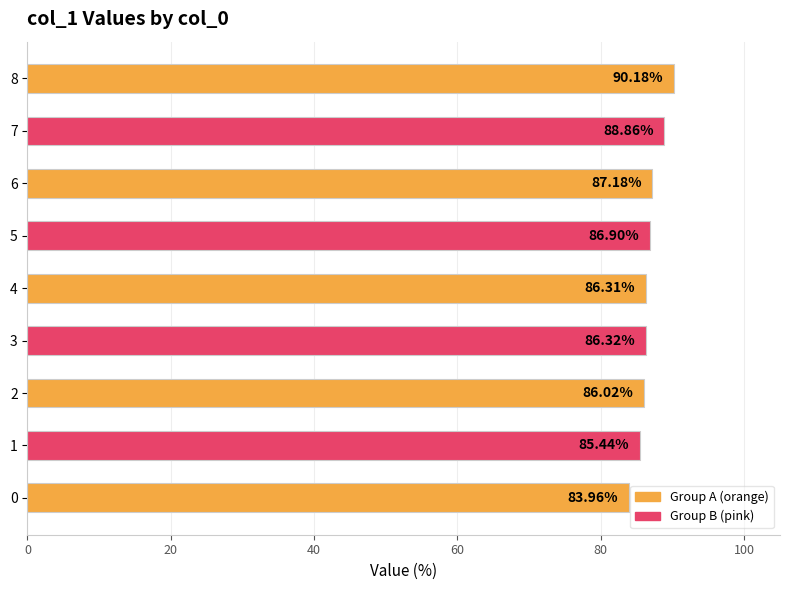

Rank the categories by value from lowest to highest.

0, 1, 2, 4, 3, 5, 6, 7, 8